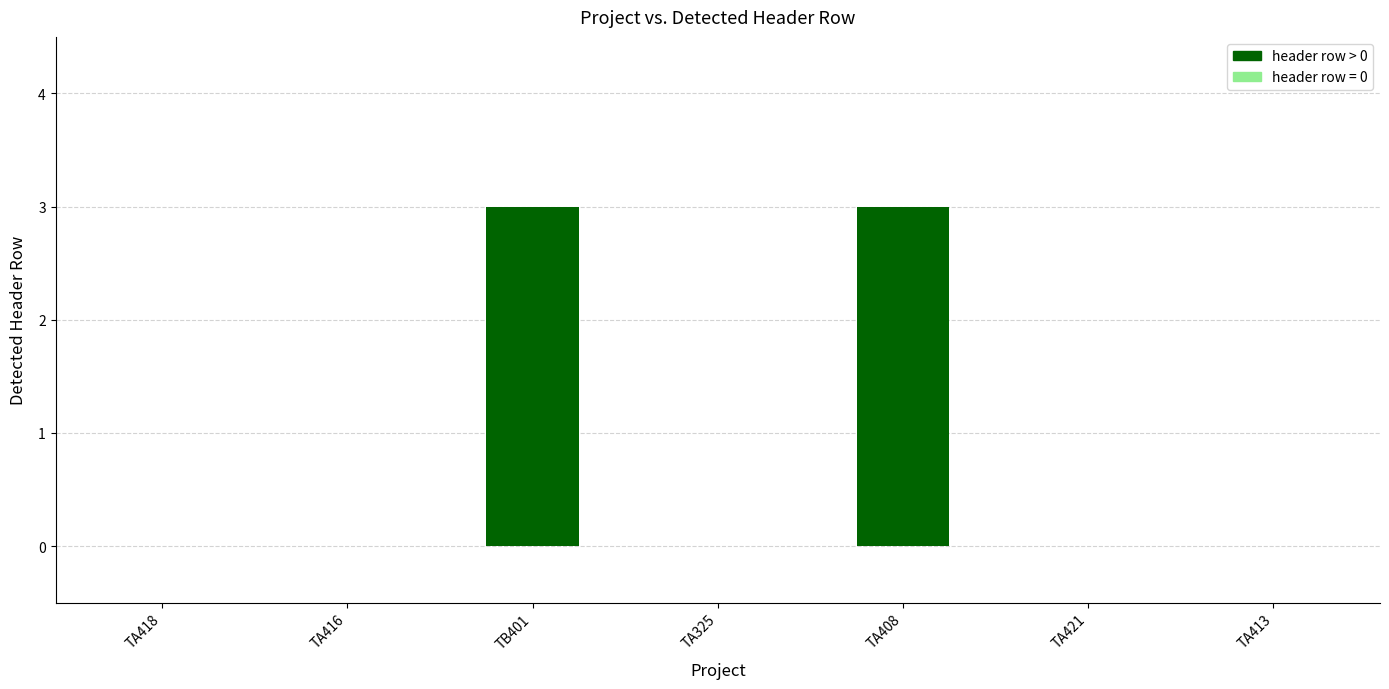

Reading left to right, list all the values displayed in this chart.

TA418=0	TA416=0	TB401=3	TA325=0	TA408=3	TA421=0	TA413=0